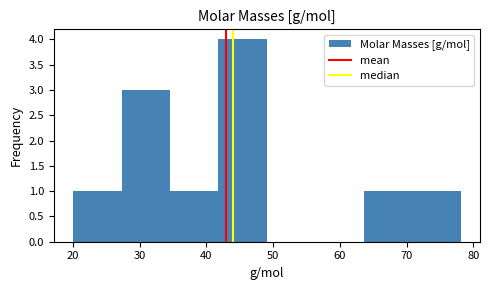

Reading left to right, transcribe this chart: for each bar, give the range it covers on the x-axis and its height. Neither the bar edges nor the heights are printed on the chart, so give them approximately, as read against the axes.

20 to 27: 1
27 to 35: 3
35 to 42: 1
42 to 49: 4
49 to 56: 0
56 to 64: 0
64 to 71: 1
71 to 78: 1